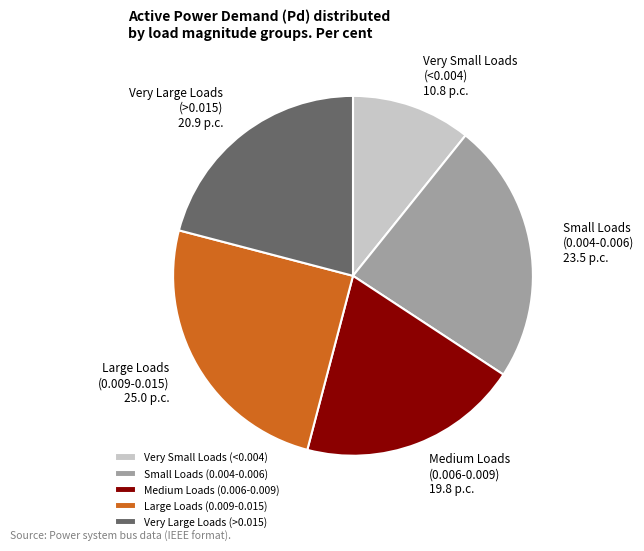

Which slice is the smallest?

Very Small Loads (<0.004)